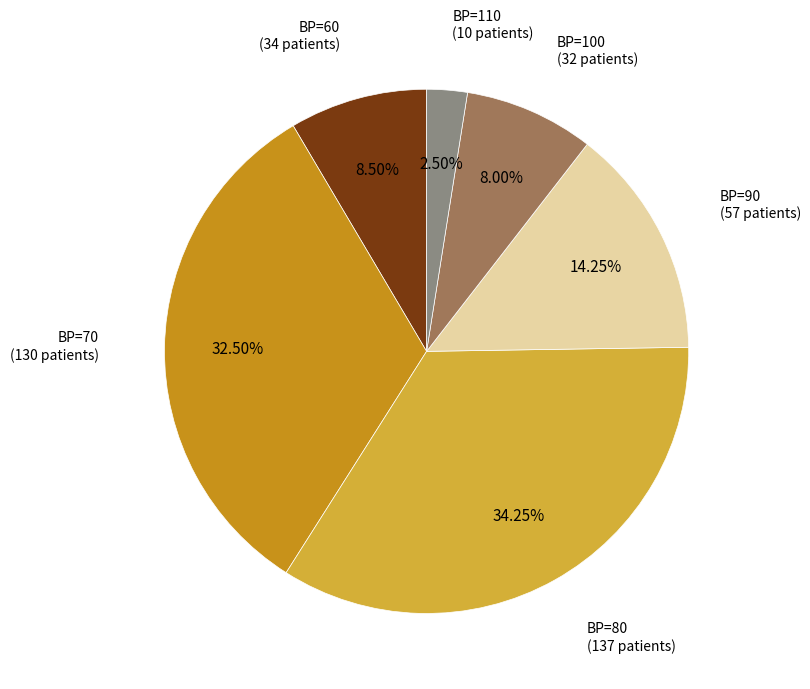

Does any single category account for the majority?

No